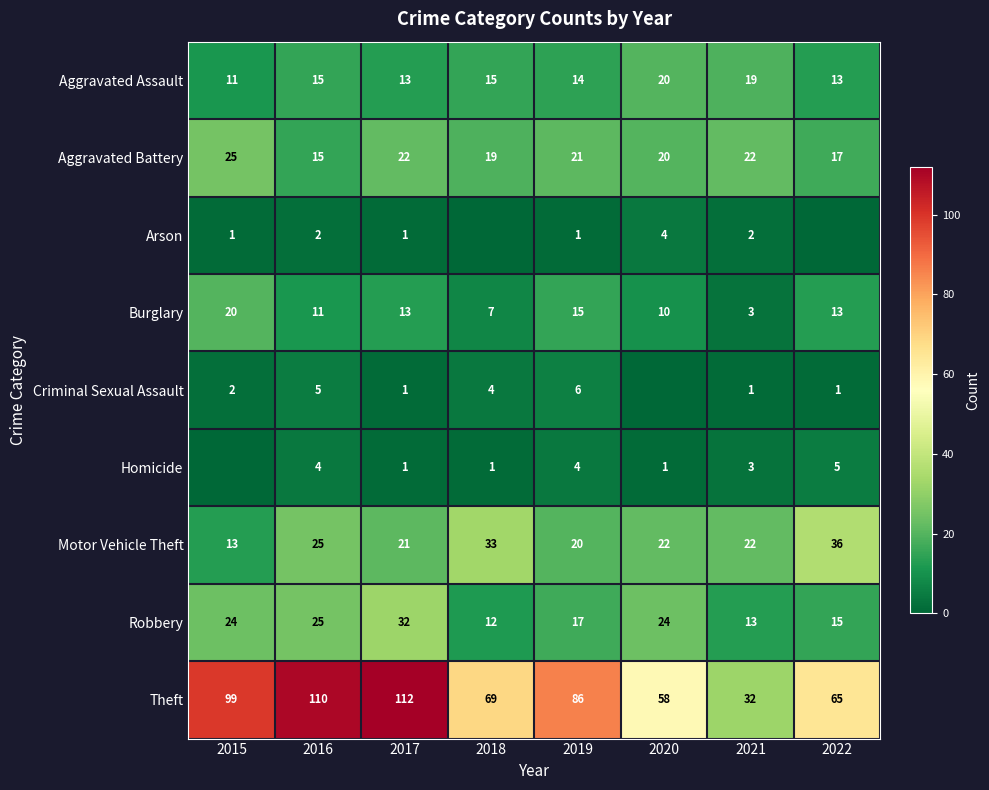

What is the difference between the maximum and second lowest values in the Robbery series?

19